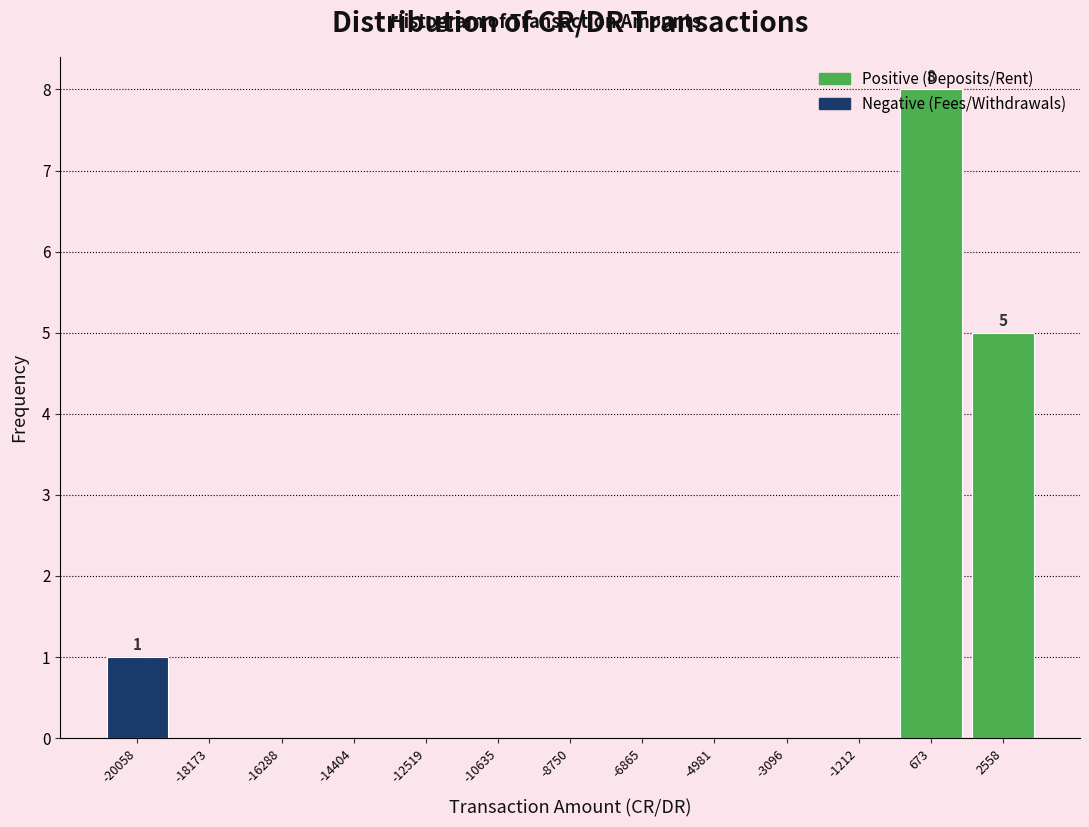

Over which range of the x-axis is the bar tallest?

-200 to 1600